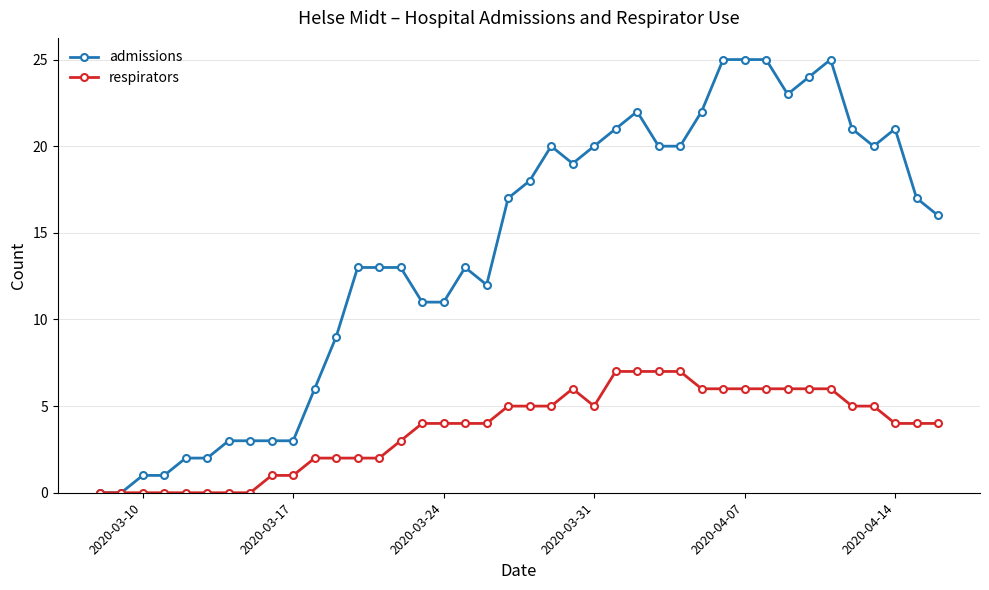

What is the highest value of the respirators series?

7